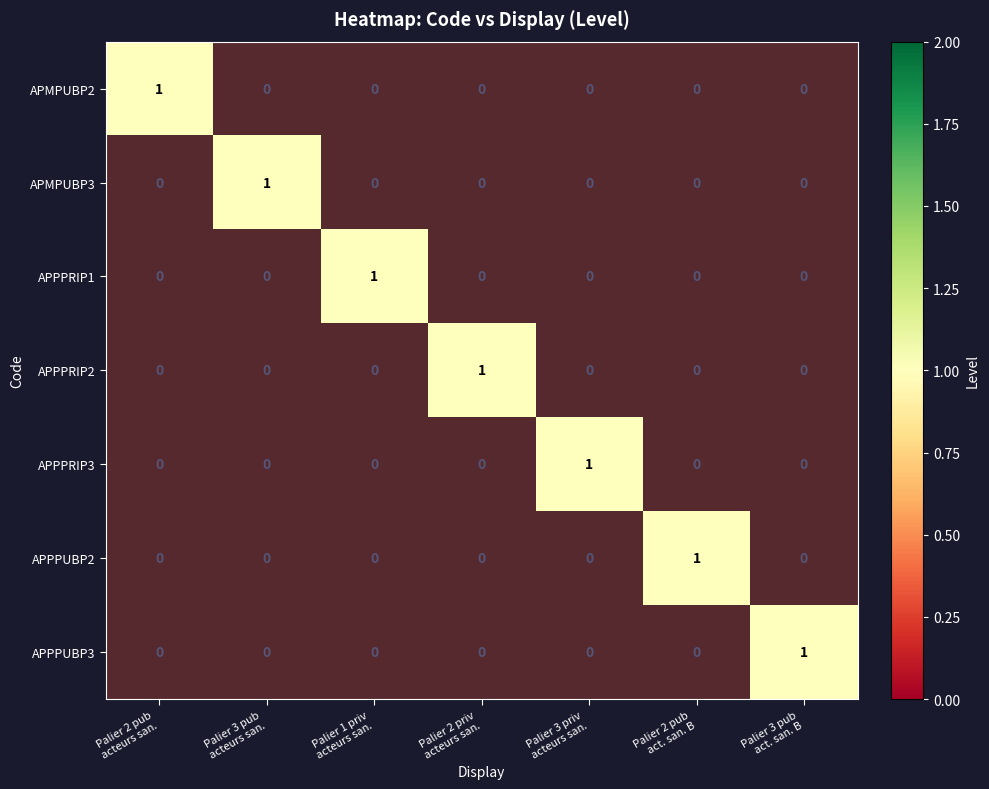

Which has a higher value, Palier 3 pub
acteurs san. or Palier 3 pub
act. san. B?

Palier 3 pub
acteurs san.